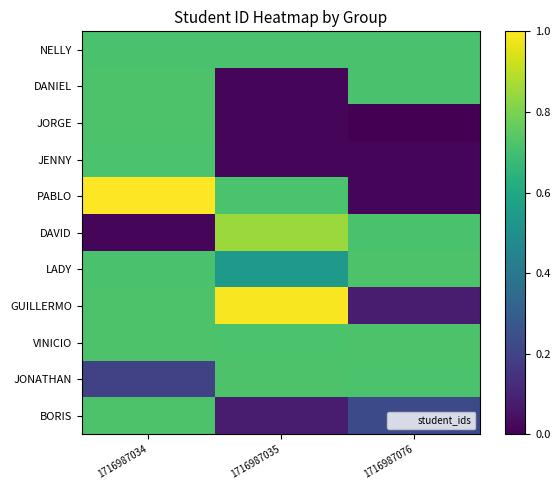

What is the difference between the highest and lowest values at 1716987034?

1.0